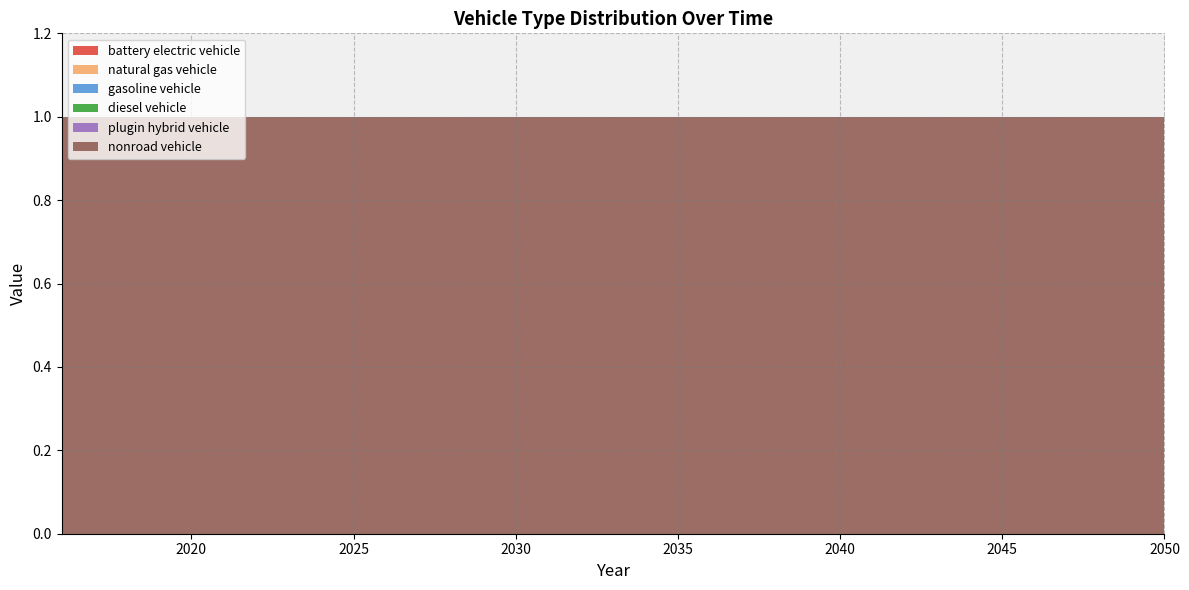

Reading left to right, extract all data points from this chart.

battery electric vehicle: 2016=0	2017=0	2018=0	2019=0	2020=0	2021=0	2022=0	2023=0	2024=0	2025=0	2026=0	2027=0	2028=0	2029=0	2030=0	2031=0	2032=0	2033=0	2034=0	2035=0	2036=0	2037=0	2038=0	2039=0	2040=0	2041=0	2042=0	2043=0	2044=0	2045=0	2046=0	2047=0	2048=0	2049=0	2050=0
natural gas vehicle: 2016=0	2017=0	2018=0	2019=0	2020=0	2021=0	2022=0	2023=0	2024=0	2025=0	2026=0	2027=0	2028=0	2029=0	2030=0	2031=0	2032=0	2033=0	2034=0	2035=0	2036=0	2037=0	2038=0	2039=0	2040=0	2041=0	2042=0	2043=0	2044=0	2045=0	2046=0	2047=0	2048=0	2049=0	2050=0
gasoline vehicle: 2016=0	2017=0	2018=0	2019=0	2020=0	2021=0	2022=0	2023=0	2024=0	2025=0	2026=0	2027=0	2028=0	2029=0	2030=0	2031=0	2032=0	2033=0	2034=0	2035=0	2036=0	2037=0	2038=0	2039=0	2040=0	2041=0	2042=0	2043=0	2044=0	2045=0	2046=0	2047=0	2048=0	2049=0	2050=0
diesel vehicle: 2016=0	2017=0	2018=0	2019=0	2020=0	2021=0	2022=0	2023=0	2024=0	2025=0	2026=0	2027=0	2028=0	2029=0	2030=0	2031=0	2032=0	2033=0	2034=0	2035=0	2036=0	2037=0	2038=0	2039=0	2040=0	2041=0	2042=0	2043=0	2044=0	2045=0	2046=0	2047=0	2048=0	2049=0	2050=0
plugin hybrid vehicle: 2016=0	2017=0	2018=0	2019=0	2020=0	2021=0	2022=0	2023=0	2024=0	2025=0	2026=0	2027=0	2028=0	2029=0	2030=0	2031=0	2032=0	2033=0	2034=0	2035=0	2036=0	2037=0	2038=0	2039=0	2040=0	2041=0	2042=0	2043=0	2044=0	2045=0	2046=0	2047=0	2048=0	2049=0	2050=0
nonroad vehicle: 2016=1	2017=1	2018=1	2019=1	2020=1	2021=1	2022=1	2023=1	2024=1	2025=1	2026=1	2027=1	2028=1	2029=1	2030=1	2031=1	2032=1	2033=1	2034=1	2035=1	2036=1	2037=1	2038=1	2039=1	2040=1	2041=1	2042=1	2043=1	2044=1	2045=1	2046=1	2047=1	2048=1	2049=1	2050=1